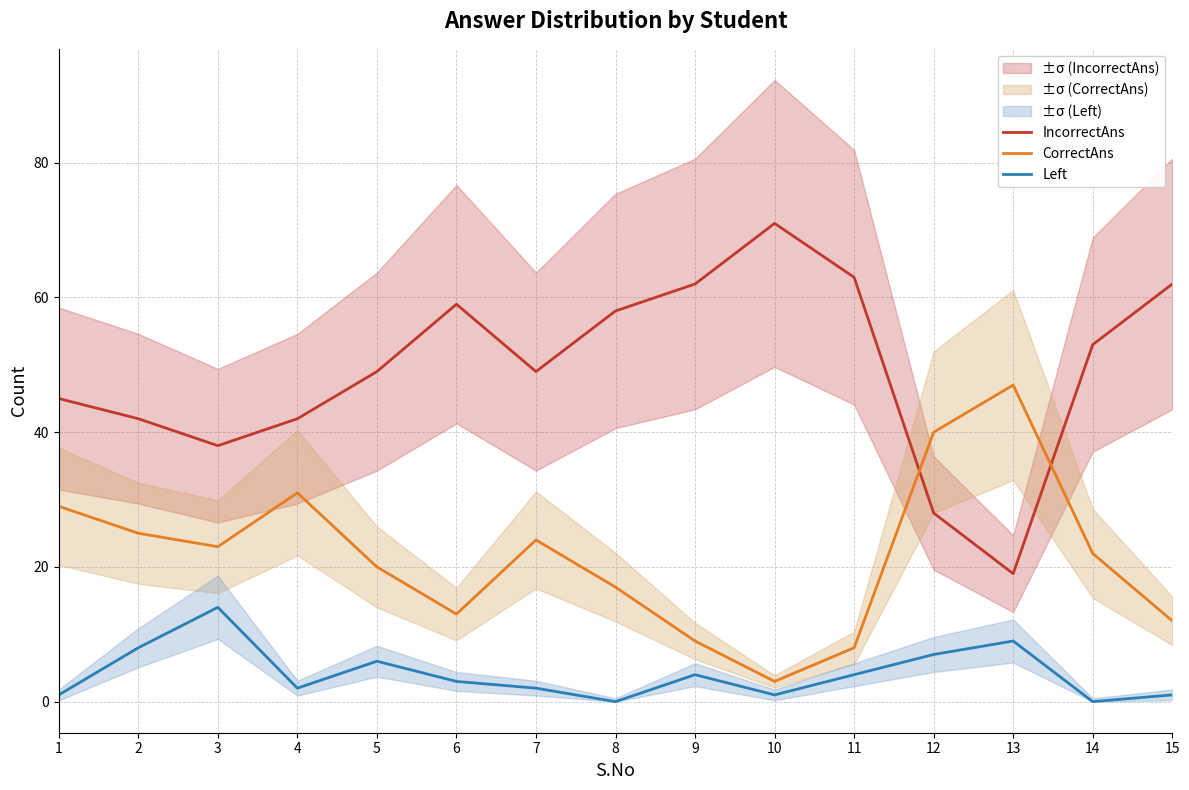

Between 2 and 15, which series saw the biggest shift?

IncorrectAns